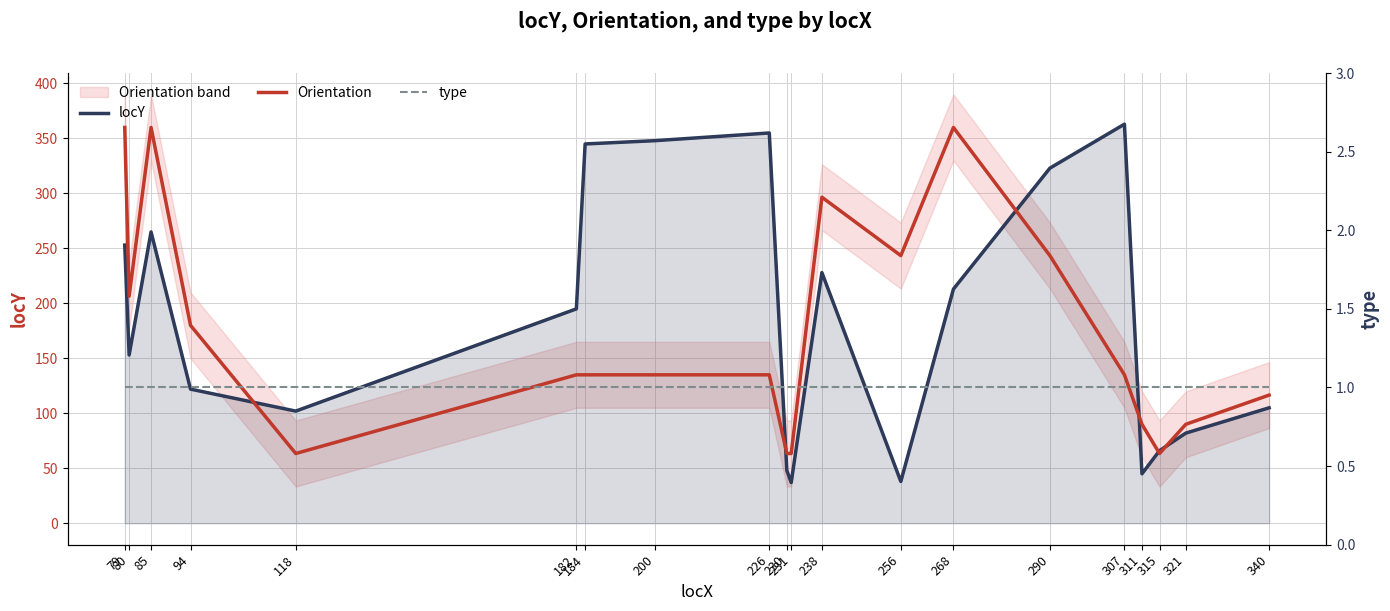

The value of type at 256 is 1.0. True or false?

True